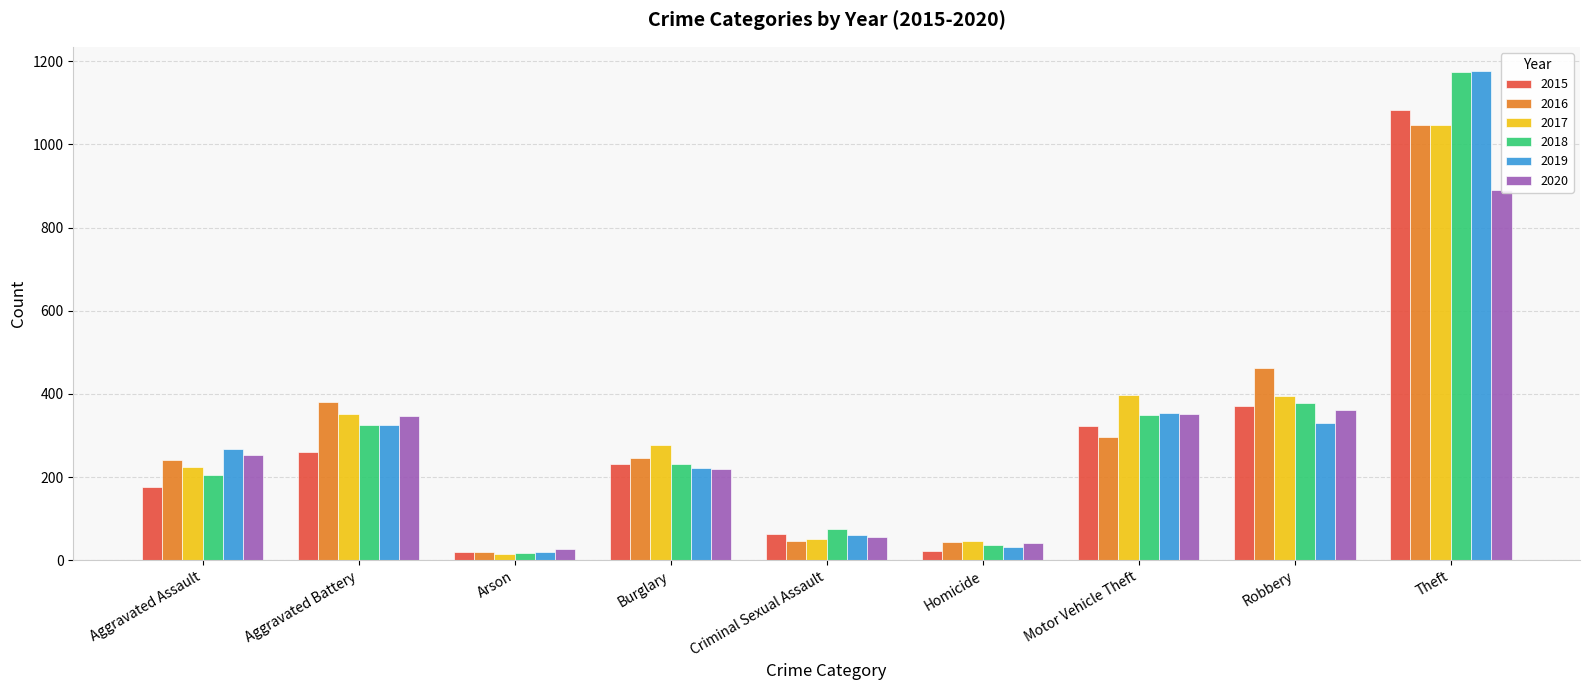

Reading right to left, what are all the values shown in this chart?

2015: 1083	372	322	22	64	232	20	260	177
2016: 1046	462	296	44	45	246	20	380	240
2017: 1047	394	397	45	50	278	16	351	224
2018: 1175	377	349	36	75	232	18	324	205
2019: 1176	329	355	31	61	222	20	326	268
2020: 890	361	351	41	55	219	27	347	252